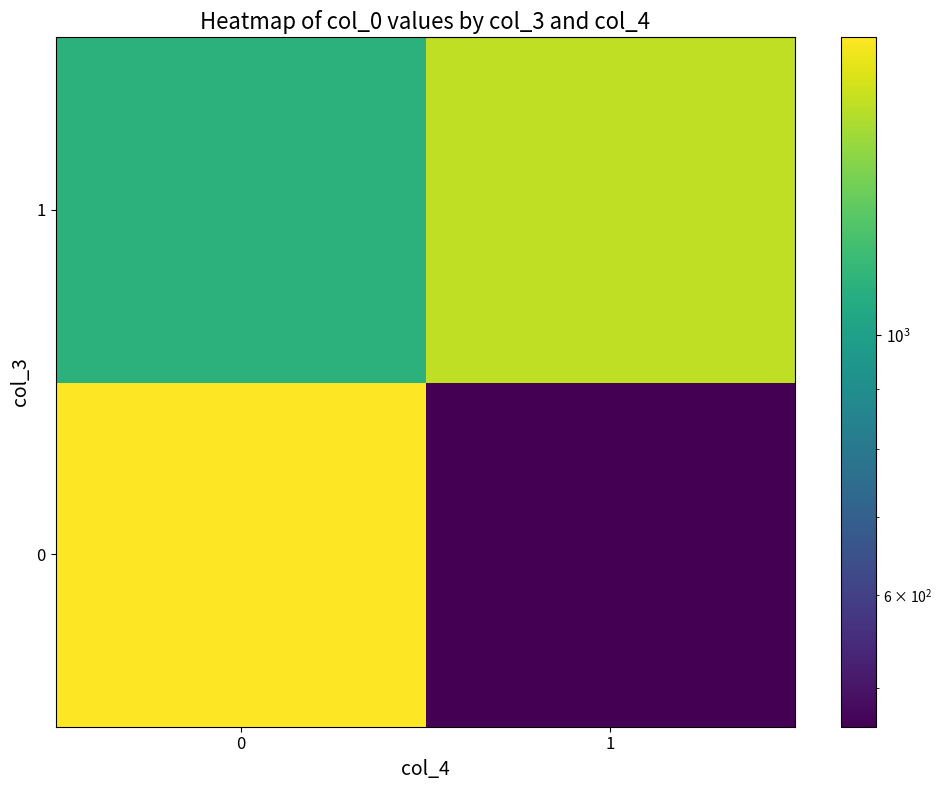

List the series in order of their overall mean, lowest first.

0, 1